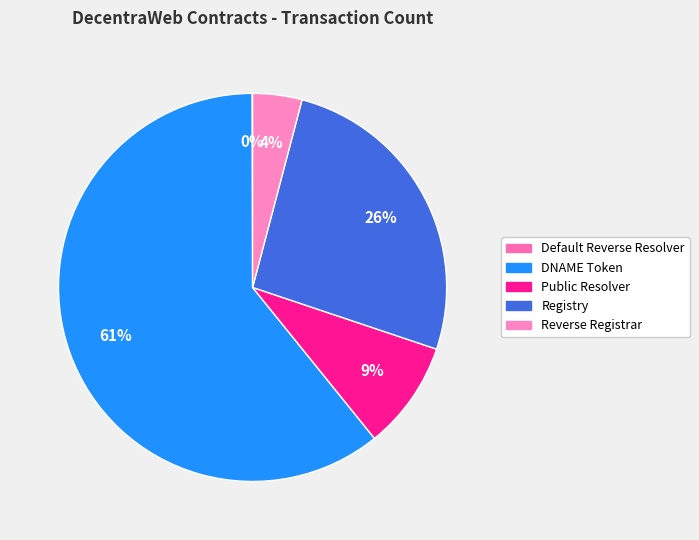

What is the ratio of the value at Public Resolver to the value at DNAME Token?

0.1